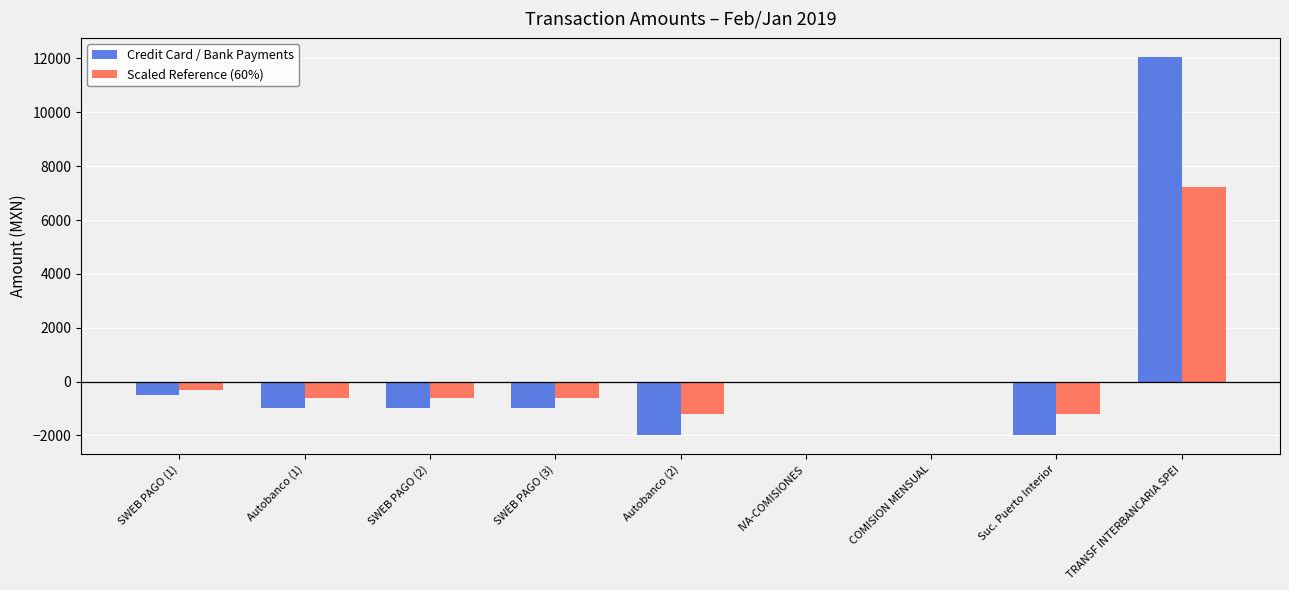

At which category does the chart reach its peak across all series?

TRANSF INTERBANCARIA SPEI